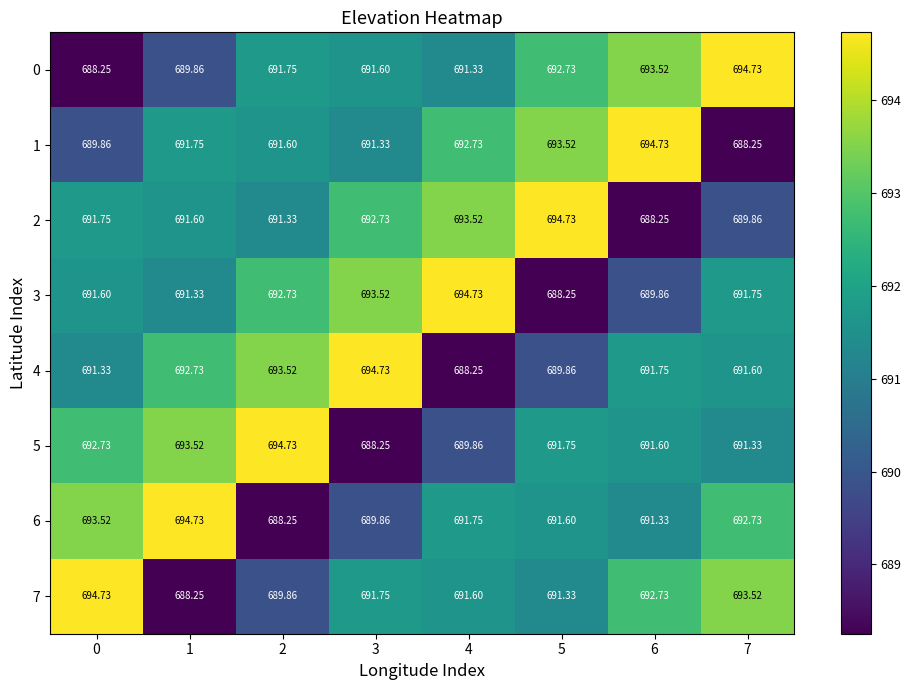

What is the difference between the highest and lowest values at 3?

6.5